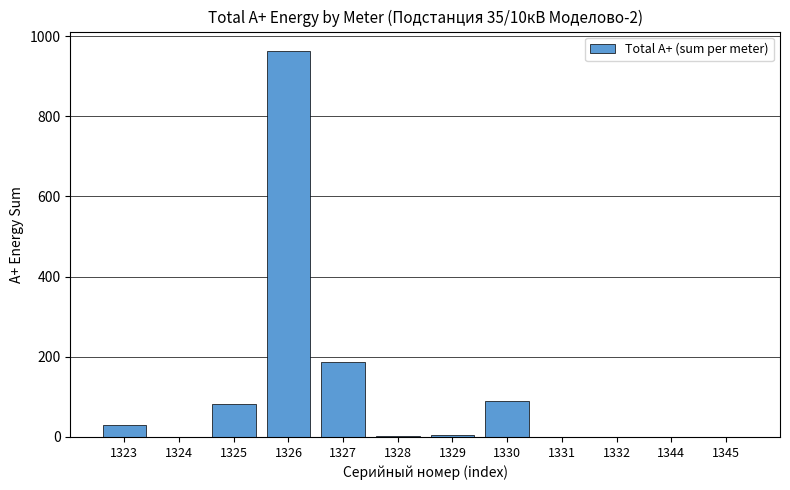

What is the maximum value shown in the chart?

963.2